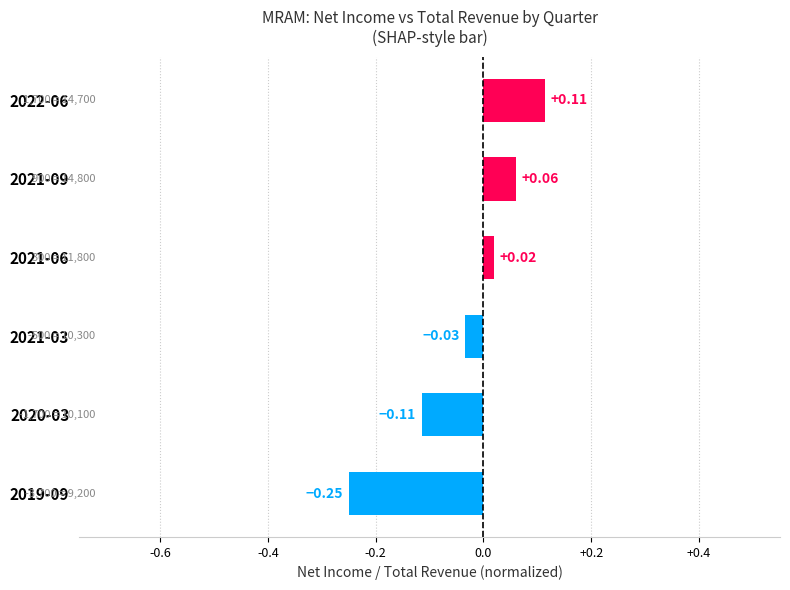

Rank the categories by value from highest to lowest.

2022-06, 2021-09, 2021-06, 2021-03, 2020-03, 2019-09